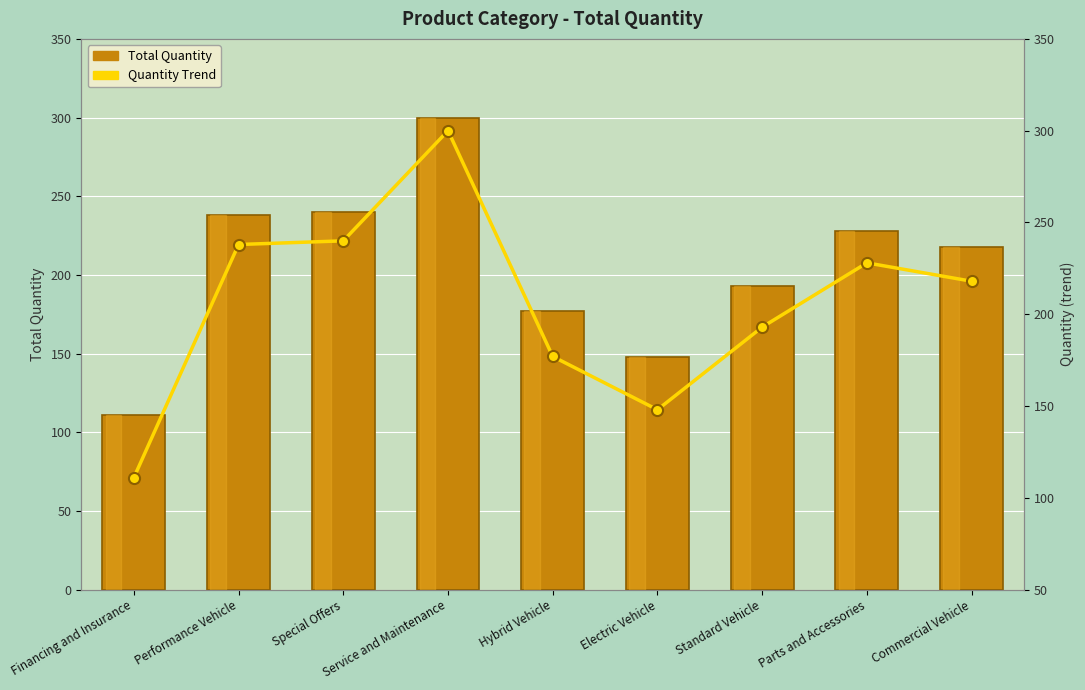

Reading right to left, extract all data points from this chart.

Total Quantity: 218	228	193	148	177	300	240	238	111
Quantity Trend: 218	228	193	148	177	300	240	238	111